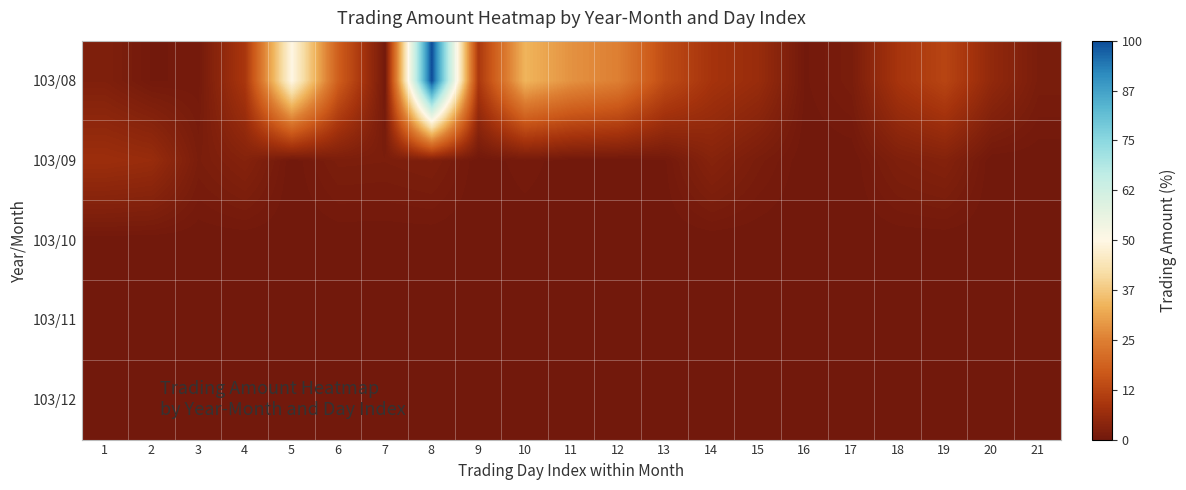

Reading left to right, transcribe all the data shown in this chart.

103/08: 1=2.3	2=0.3	3=0.5	4=9.3	5=49.8	6=17.9	7=0.3	8=100.0	9=9.5	10=33.8	11=28.1	12=24.9	13=14.0	14=8.5	15=6.3	16=0.3	17=1.4	18=8.8	19=12.4	20=5.2	21=1.4
103/09: 1=7.0	2=6.3	3=1.5	4=3.2	5=0.0	6=1.7	7=1.6	8=2.0	9=0.0	10=0.7	11=0.0	12=0.0	13=0.3	14=3.4	15=1.4	16=0.0	17=0.0	18=2.2	19=3.0	20=0.0	21=0.0
103/10: 1=0.0	2=0.0	3=0.0	4=0.0	5=0.0	6=0.0	7=0.0	8=0.0	9=0.0	10=0.0	11=0.0	12=0.0	13=0.0	14=0.0	15=0.0	16=0.0	17=0.0	18=0.0	19=0.0	20=0.0	21=0.0
103/11: 1=0.0	2=0.0	3=0.0	4=0.0	5=0.0	6=0.0	7=0.0	8=0.0	9=0.0	10=0.0	11=0.0	12=0.0	13=0.0	14=0.0	15=0.0	16=0.0	17=0.0	18=0.0	19=0.0	20=0.0	21=0.0
103/12: 1=0.0	2=0.0	3=0.0	4=0.0	5=0.0	6=0.0	7=0.0	8=0.0	9=0.0	10=0.0	11=0.0	12=0.0	13=0.0	14=0.0	15=0.0	16=0.0	17=0.0	18=0.0	19=0.0	20=0.0	21=0.0